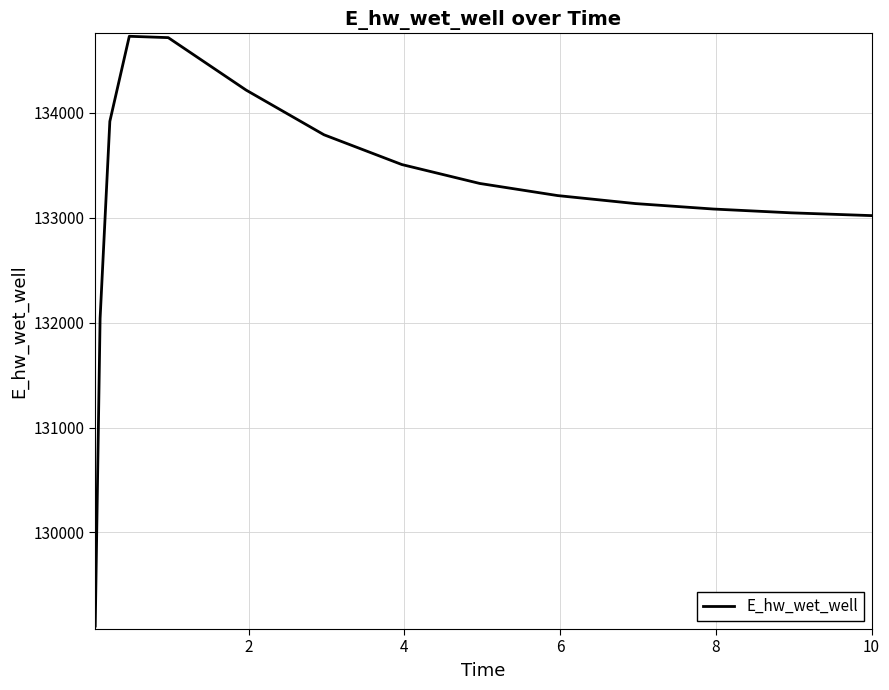

What is the minimum value shown in the chart?

129107.9